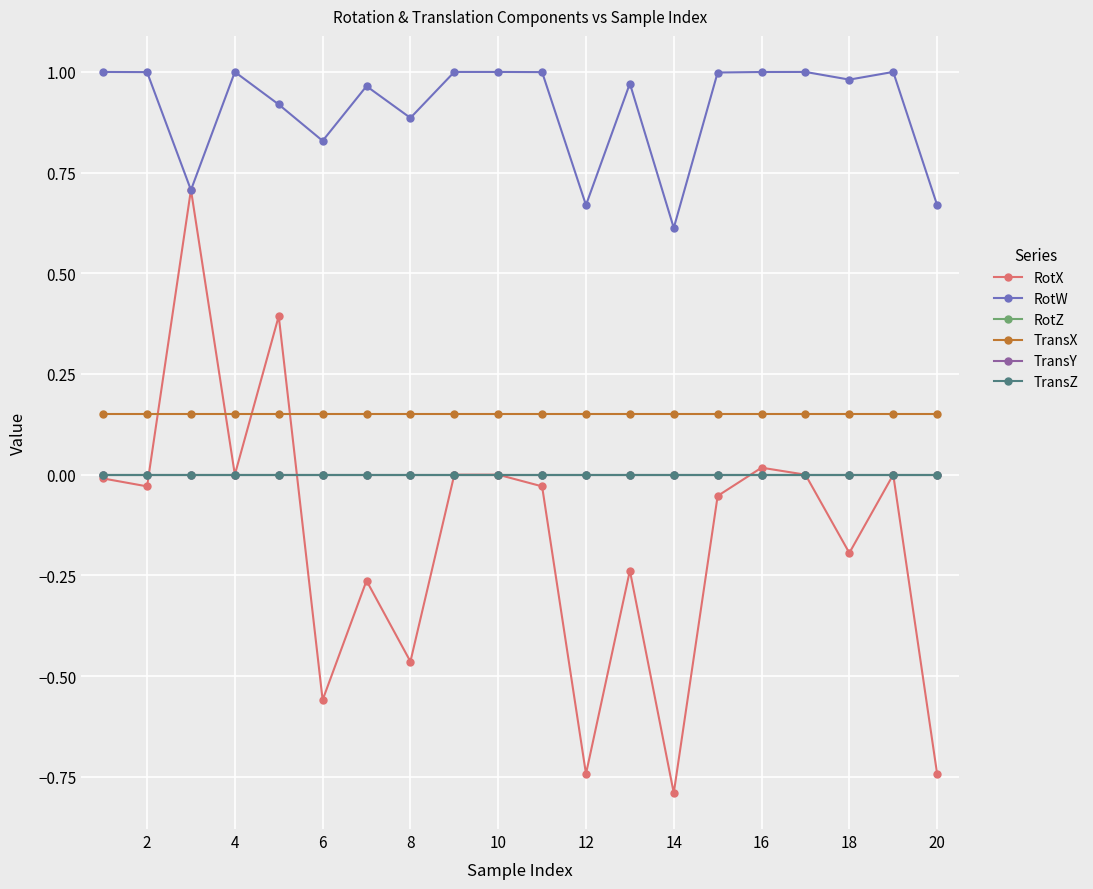

How many lines are shown in the chart?

6